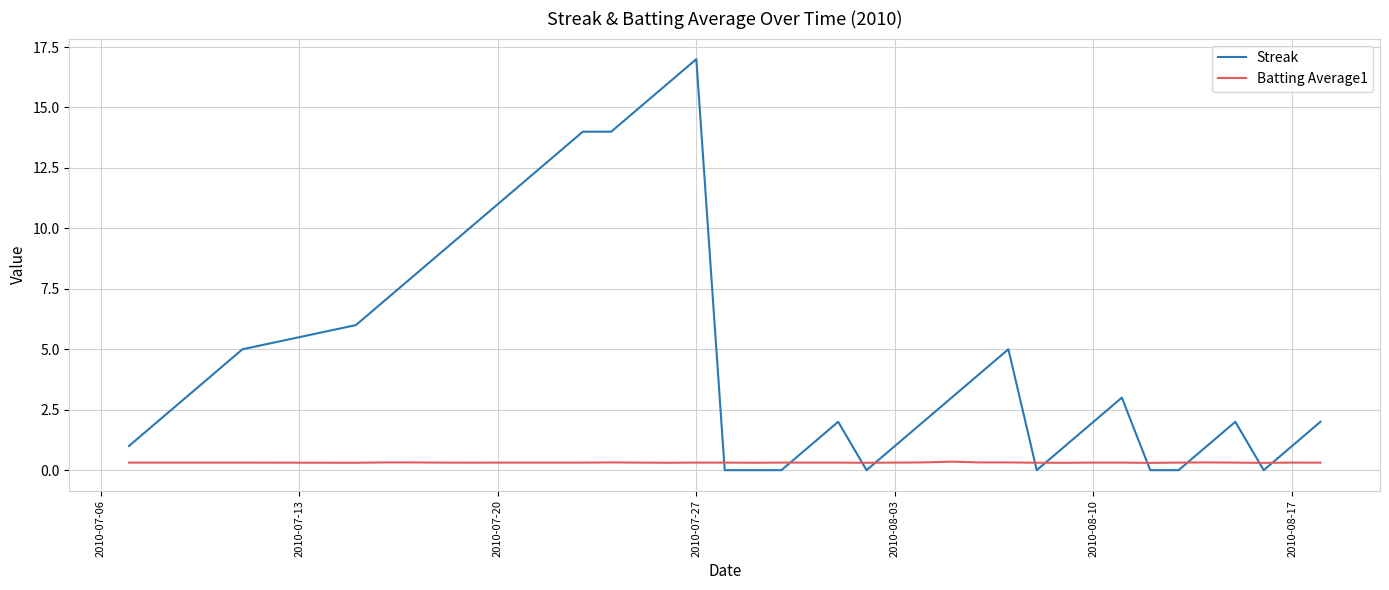

List the series in order of their peak value, highest first.

Streak, Batting Average1